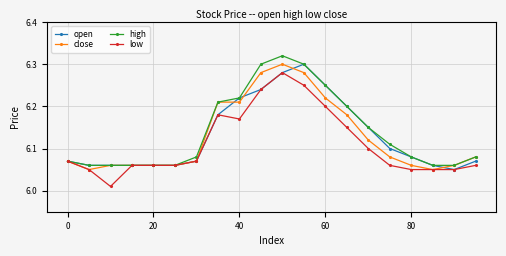

Count the close values in the range 6 to 7.

20